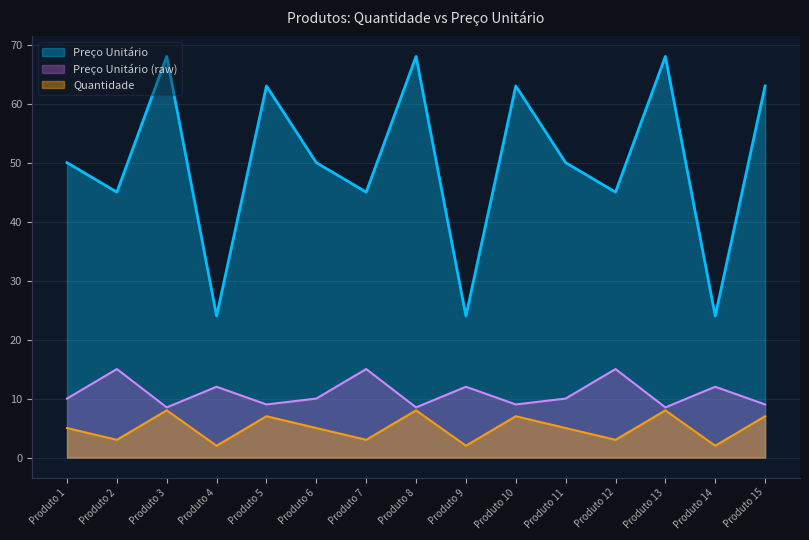

How many points are lower than both their immediate neighbors (excluding endpoints)?

5